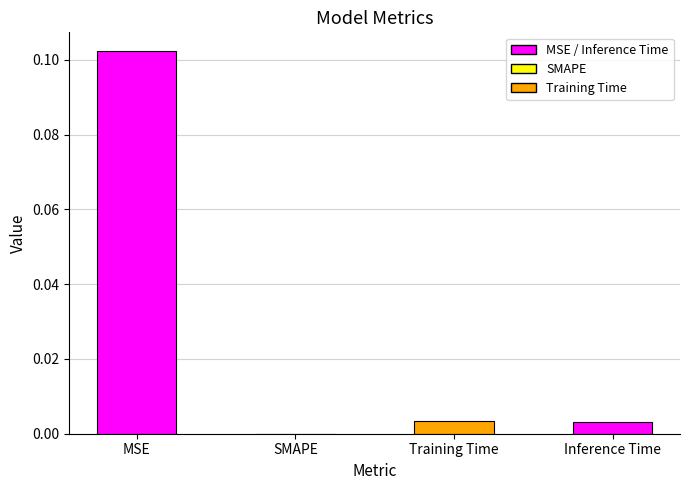

Are the bars horizontal?

No